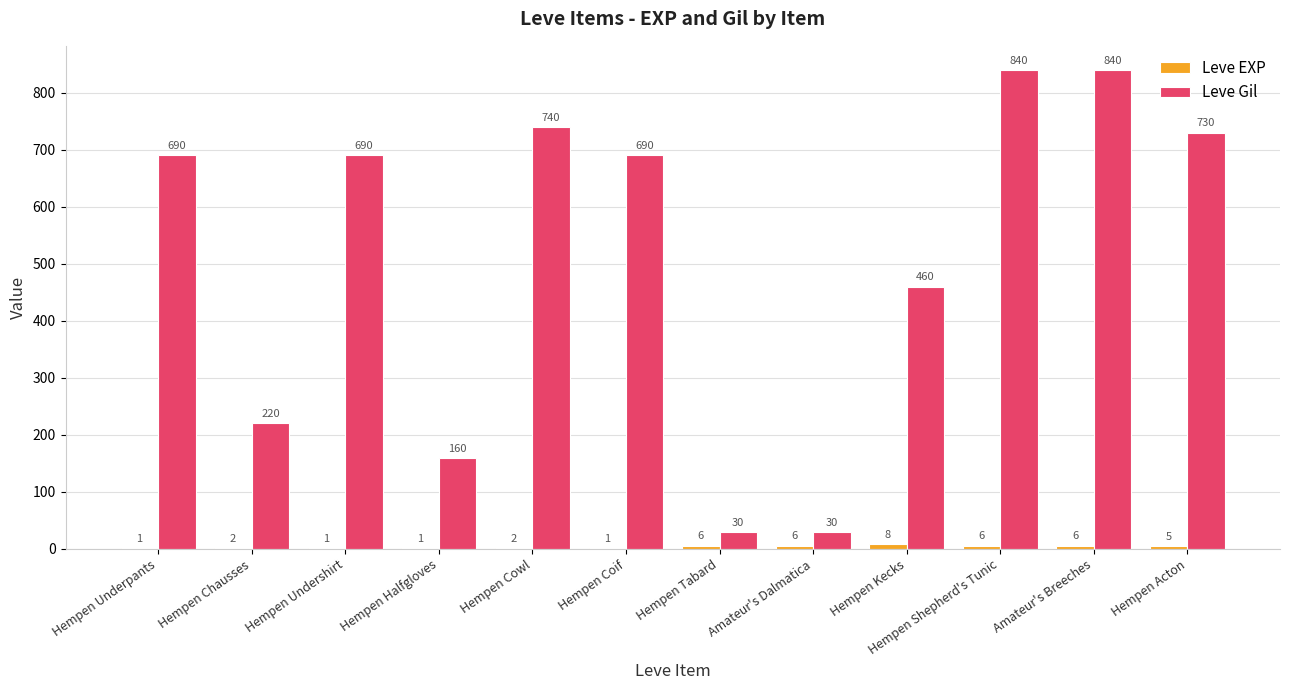

What is the sum of all Leve Gil values?

6120